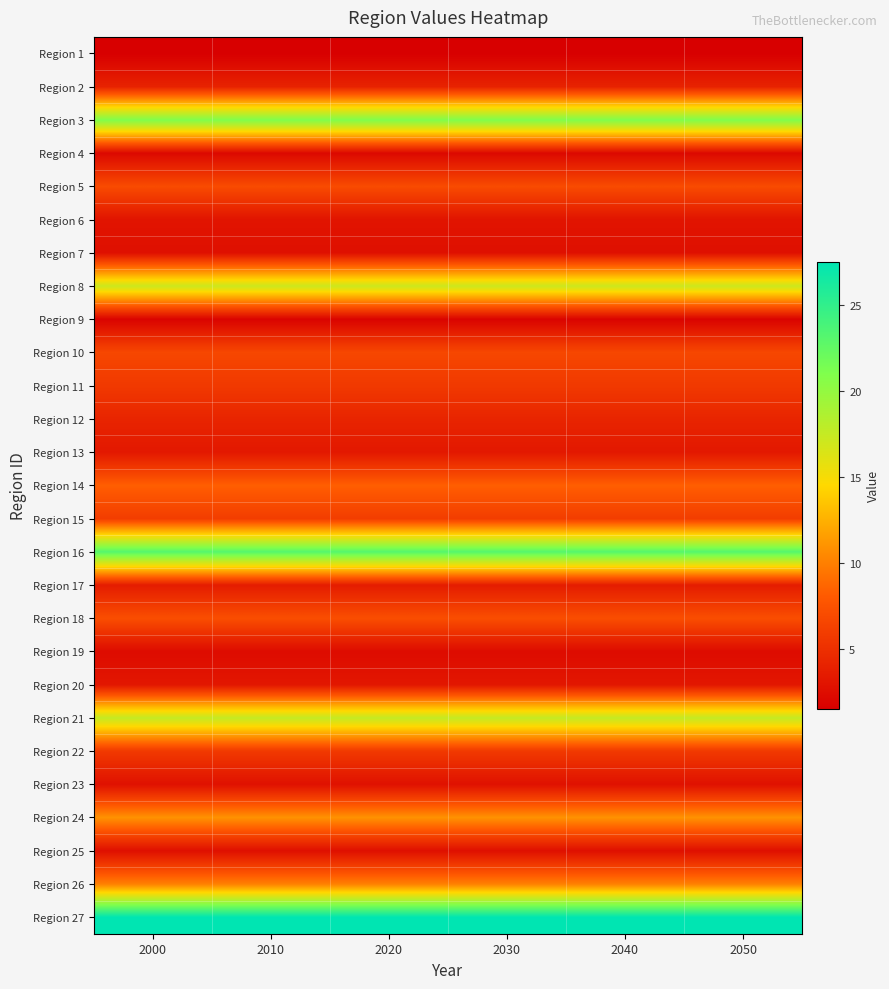

Reading left to right, transcribe all the data shown in this chart.

Region 1: 2000=1.5	2010=1.5	2020=1.5	2030=1.5	2040=1.5	2050=1.5
Region 2: 2000=4.1	2010=4.1	2020=4.1	2030=4.1	2040=4.1	2050=4.1
Region 3: 2000=20.9	2010=20.9	2020=20.9	2030=20.9	2040=20.9	2050=20.9
Region 4: 2000=2.2	2010=2.2	2020=2.2	2030=2.2	2040=2.2	2050=2.2
Region 5: 2000=7.0	2010=7.0	2020=7.0	2030=7.0	2040=7.0	2050=7.0
Region 6: 2000=3.0	2010=3.0	2020=3.0	2030=3.0	2040=3.0	2050=3.0
Region 7: 2000=2.7	2010=2.7	2020=2.7	2030=2.7	2040=2.7	2050=2.7
Region 8: 2000=17.1	2010=17.1	2020=17.1	2030=17.1	2040=17.1	2050=17.1
Region 9: 2000=1.8	2010=1.8	2020=1.8	2030=1.8	2040=1.8	2050=1.8
Region 10: 2000=6.7	2010=6.7	2020=6.7	2030=6.7	2040=6.7	2050=6.7
Region 11: 2000=5.7	2010=5.7	2020=5.7	2030=5.7	2040=5.7	2050=5.7
Region 12: 2000=4.2	2010=4.2	2020=4.2	2030=4.2	2040=4.2	2050=4.2
Region 13: 2000=3.3	2010=3.3	2020=3.3	2030=3.3	2040=3.3	2050=3.3
Region 14: 2000=8.3	2010=8.3	2020=8.3	2030=8.3	2040=8.3	2050=8.3
Region 15: 2000=6.0	2010=6.0	2020=6.0	2030=6.0	2040=6.0	2050=6.0
Region 16: 2000=23.1	2010=23.1	2020=23.1	2030=23.1	2040=23.1	2050=23.1
Region 17: 2000=3.6	2010=3.6	2020=3.6	2030=3.6	2040=3.6	2050=3.6
Region 18: 2000=7.2	2010=7.2	2020=7.2	2030=7.2	2040=7.2	2050=7.2
Region 19: 2000=2.4	2010=2.4	2020=2.4	2030=2.4	2040=2.4	2050=2.4
Region 20: 2000=3.2	2010=3.2	2020=3.2	2030=3.2	2040=3.2	2050=3.2
Region 21: 2000=17.5	2010=17.5	2020=17.5	2030=17.5	2040=17.5	2050=17.5
Region 22: 2000=5.7	2010=5.7	2020=5.7	2030=5.7	2040=5.7	2050=5.7
Region 23: 2000=2.8	2010=2.8	2020=2.8	2030=2.8	2040=2.8	2050=2.8
Region 24: 2000=10.9	2010=10.9	2020=10.9	2030=10.9	2040=10.9	2050=10.9
Region 25: 2000=2.7	2010=2.7	2020=2.7	2030=2.7	2040=2.7	2050=2.7
Region 26: 2000=10.0	2010=10.0	2020=10.0	2030=10.0	2040=10.0	2050=10.0
Region 27: 2000=27.5	2010=27.5	2020=27.5	2030=27.5	2040=27.5	2050=27.5